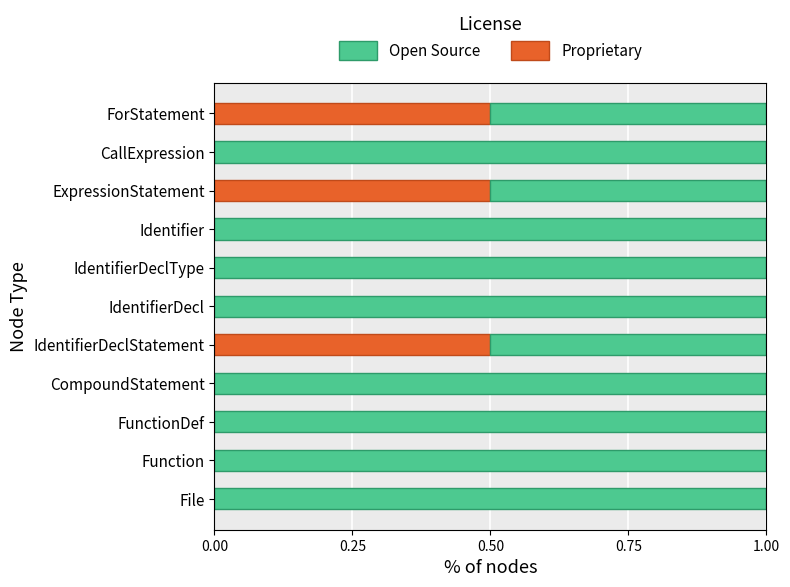

The Proprietary series shows 0.5 at IdentifierDeclStatement. True or false?

True